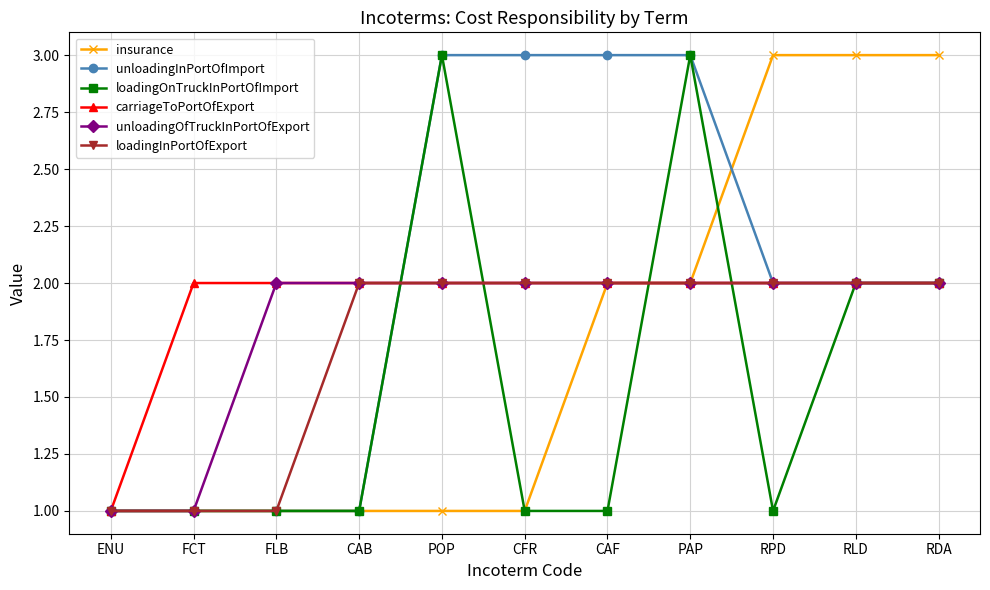

Between CFR and CAF, which series saw the biggest shift?

insurance